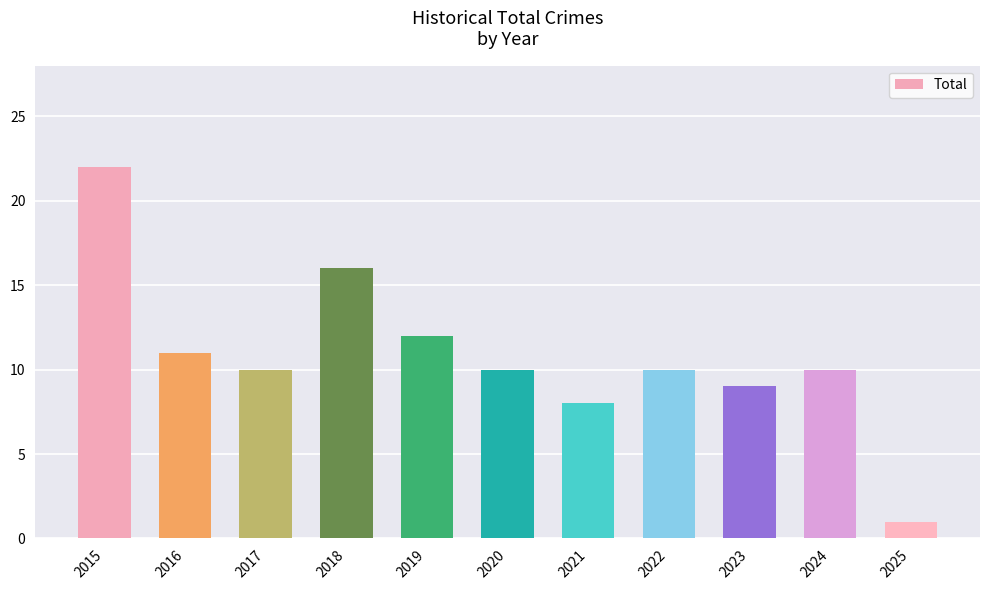

How many categories are shown in the chart?

11